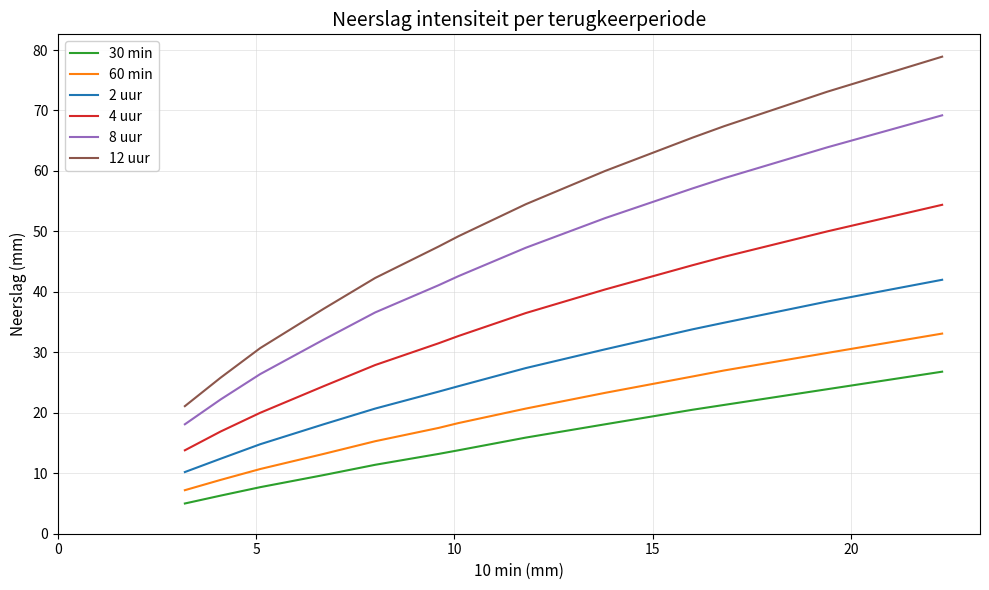

Which series has the widest spread of values?

12 uur